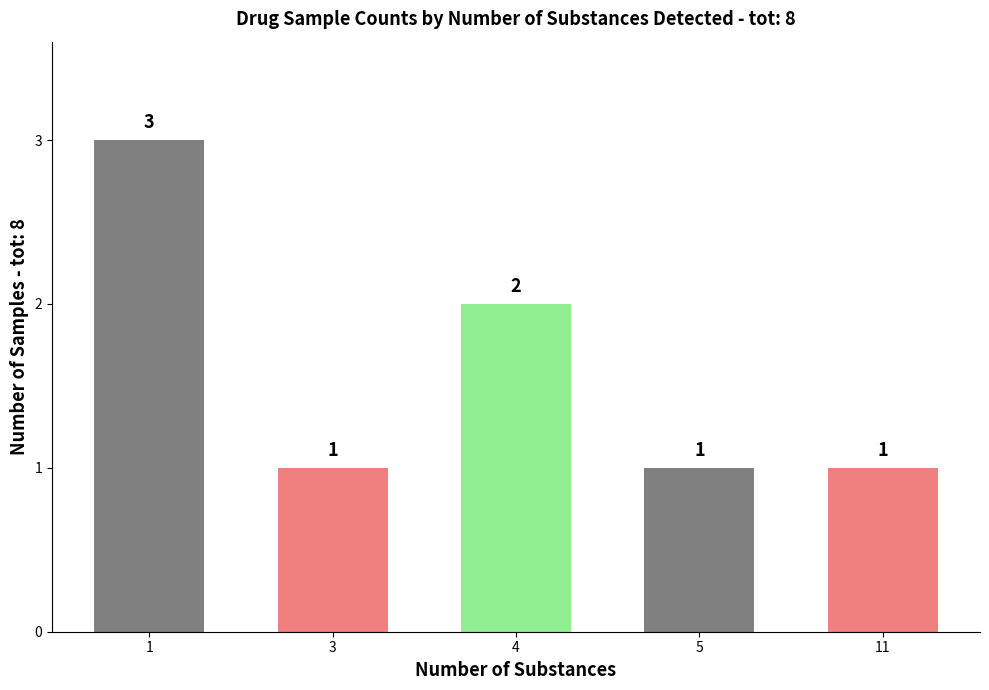

What is the difference between the maximum and second lowest values?

2